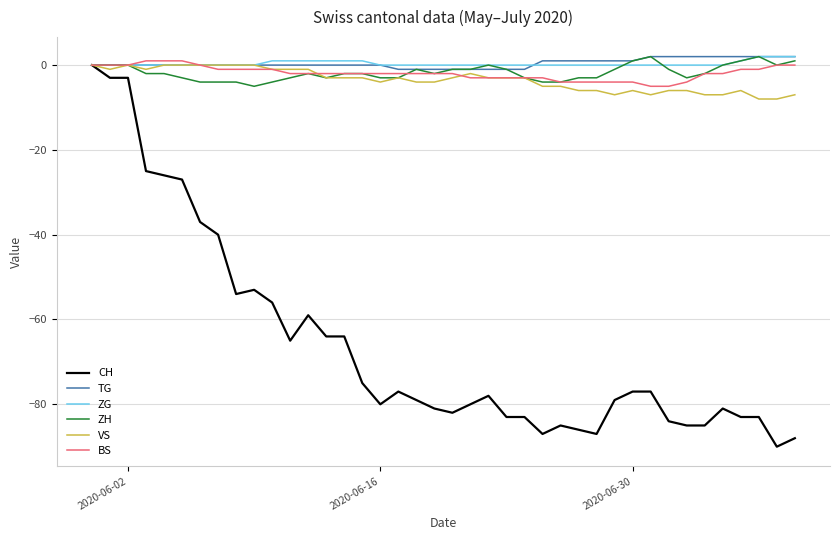

Which series has the widest spread of values?

CH